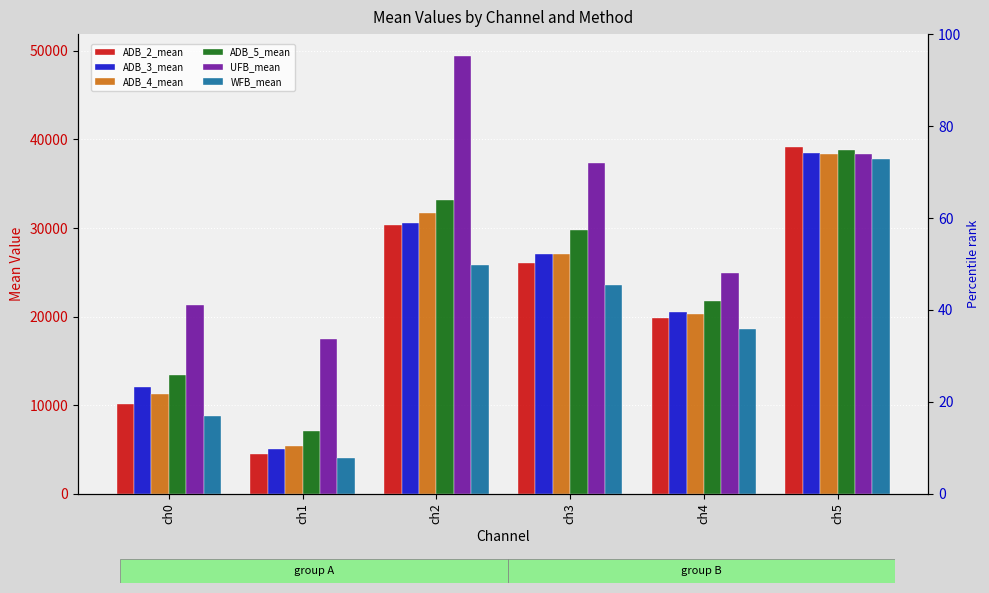

List the labels in order of ADB_3_mean value, smallest first.

ch1, ch0, ch4, ch3, ch2, ch5